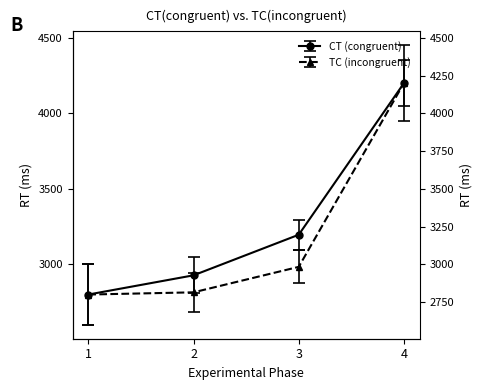

Which series has the widest spread of values?

CT (congruent)